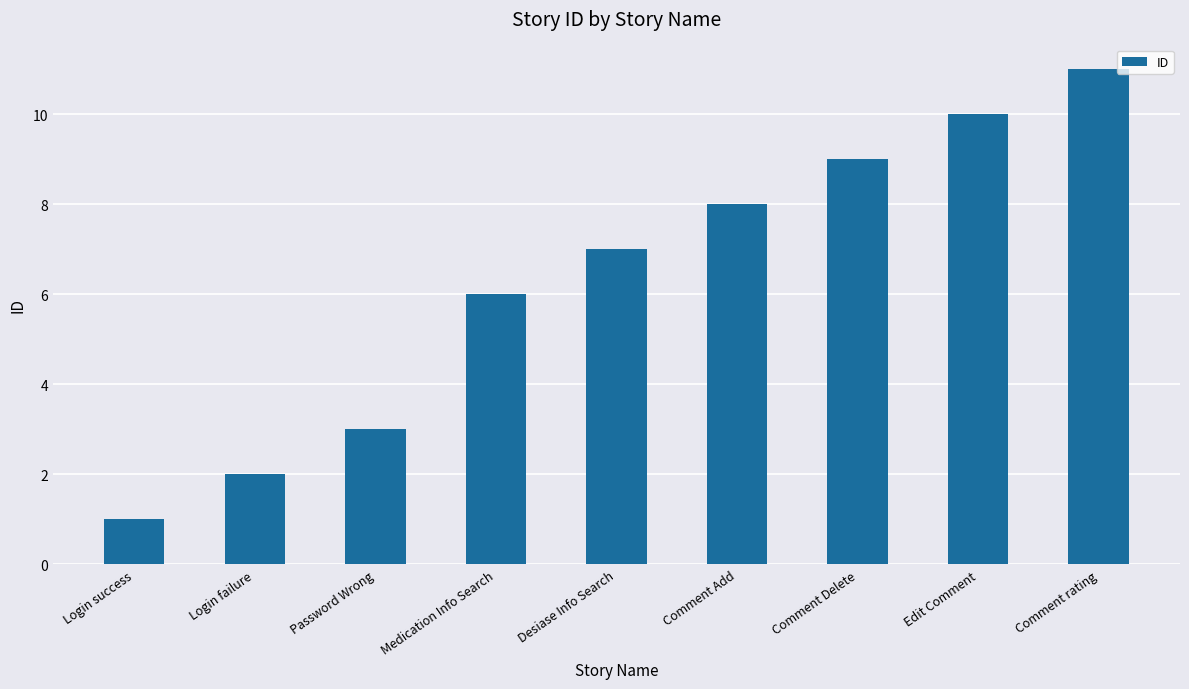

Is it true that the value at Comment rating is 17?

False